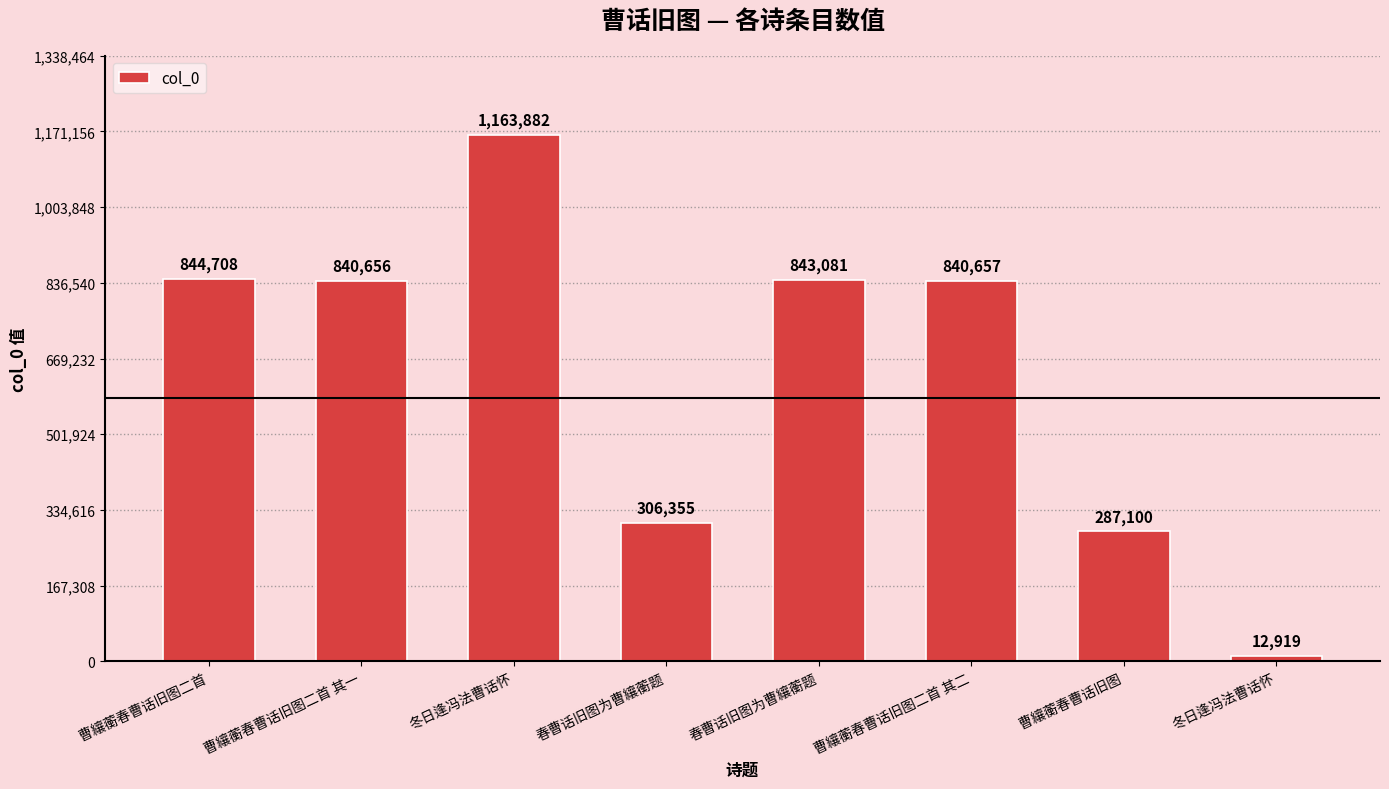

What is the change in value from 曹纕蘅春曹话旧图二首 to 曹纕蘅春曹话旧图二首 其二?

-4051